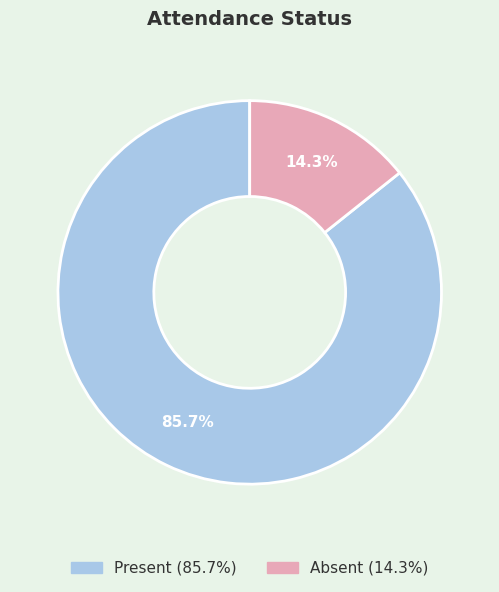

Does Present represent more than half of the total?

Yes